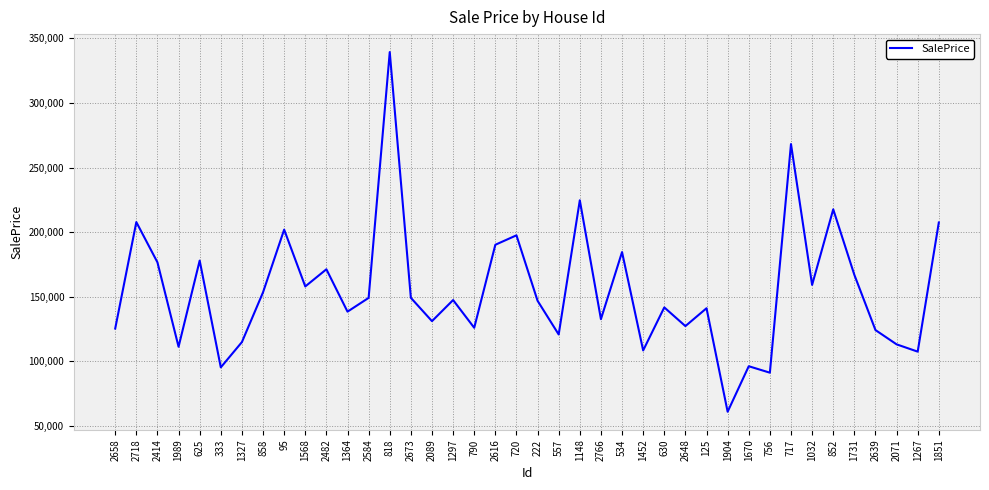

The chart shows a value of 174915.5 at 1267. True or false?

False